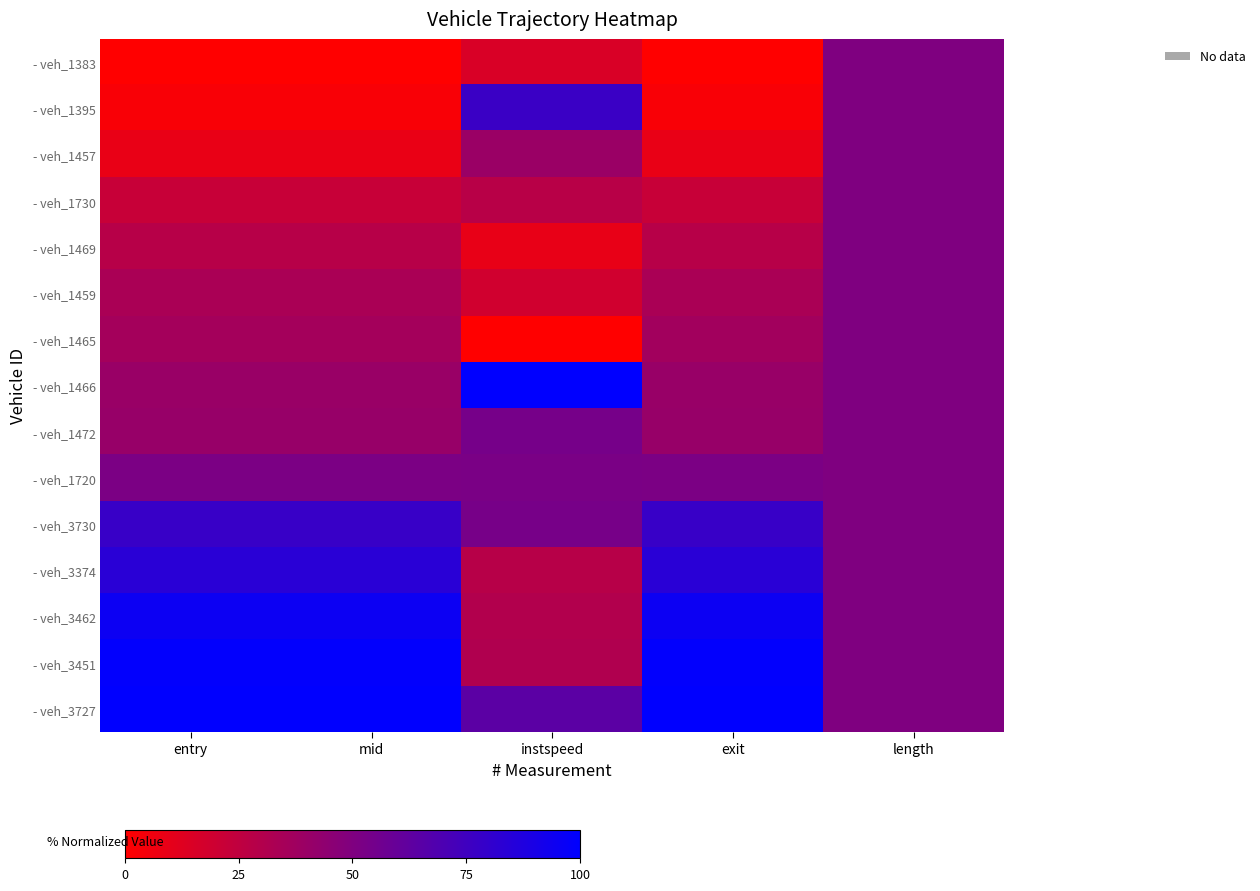

What is the spread (max minus min) of values at instspeed?

1.0